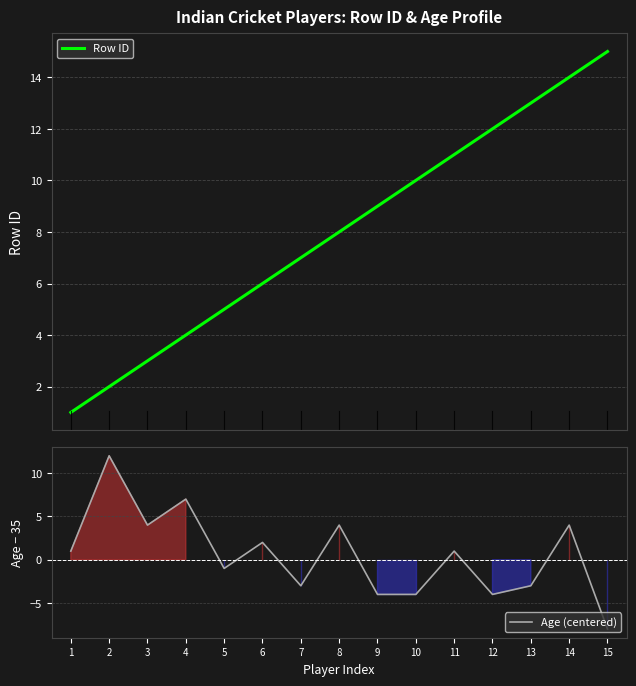

List the series in order of their peak value, highest first.

Row ID, Age (centered)